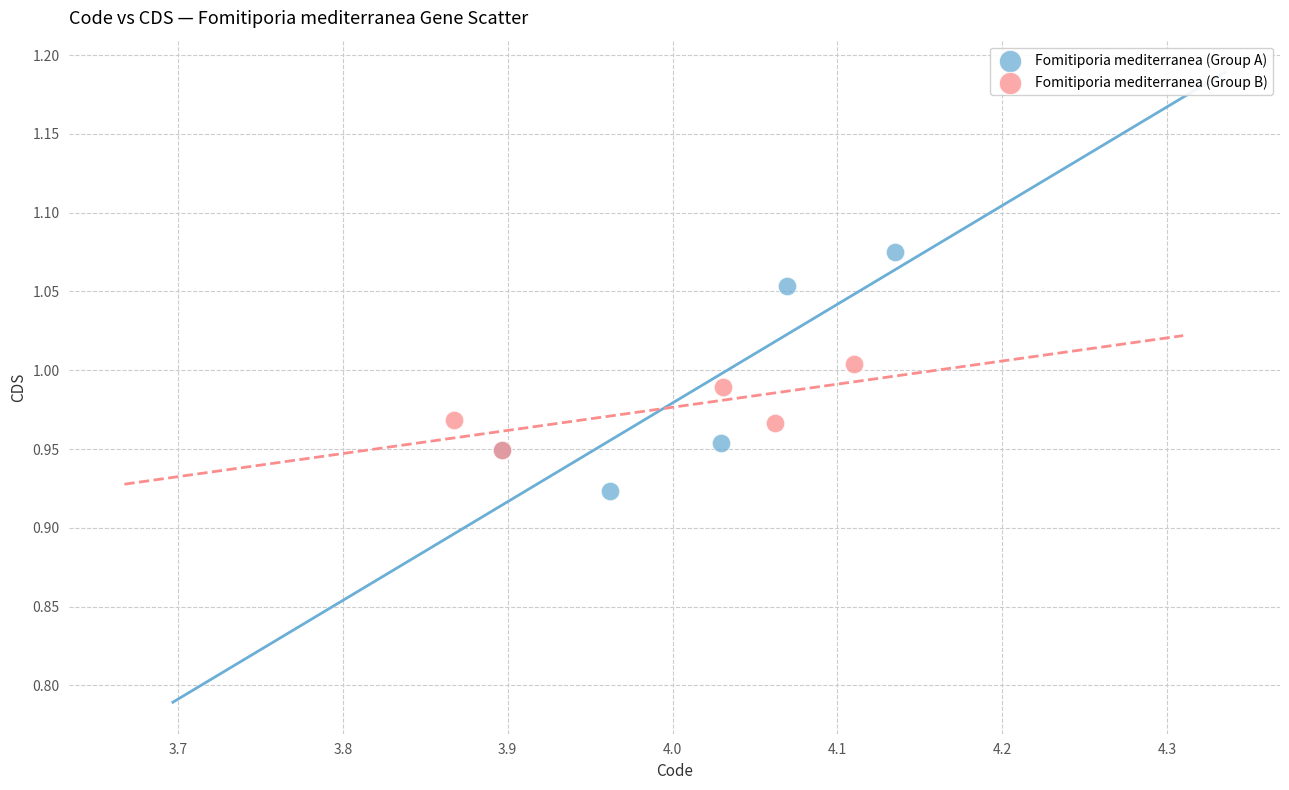

Which series contains the lowest Y value?

Fomitiporia mediterranea (Group A)